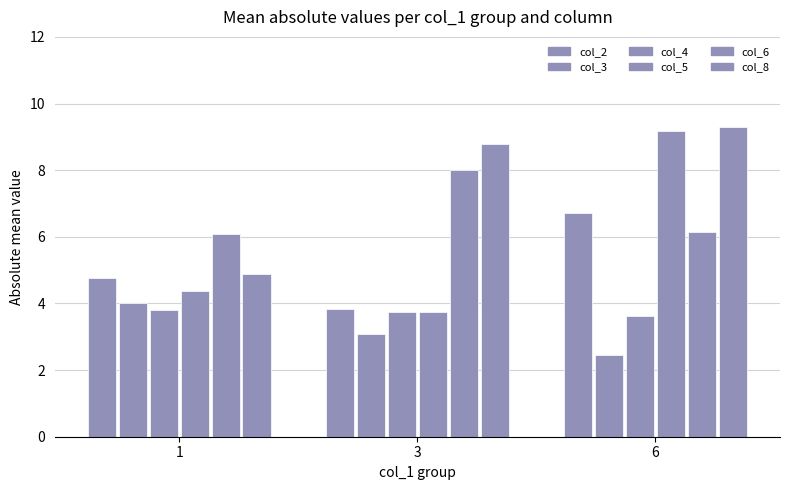

What is the highest value of the col_8 series?

9.3